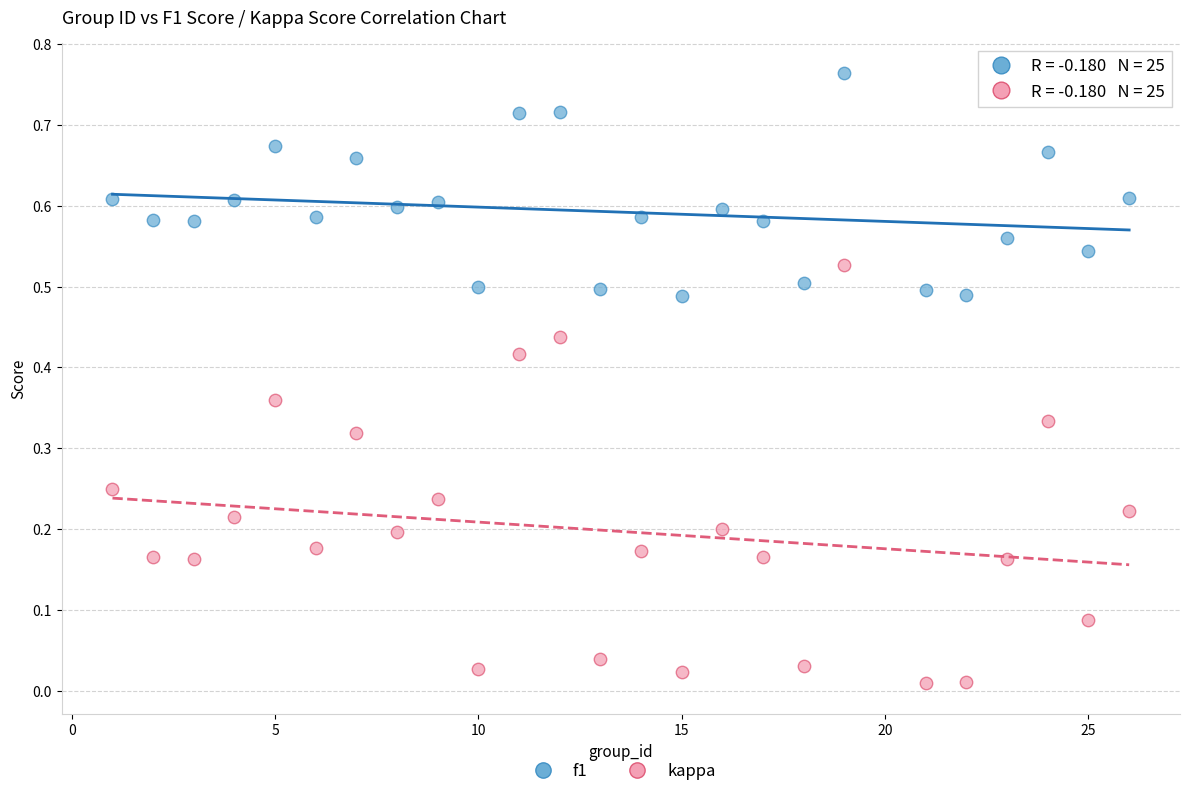

Which series contains the highest Y value?

f1